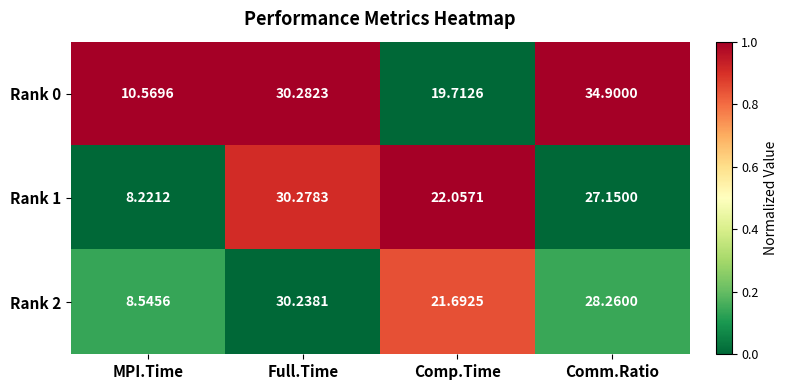

Which category has the highest value across all series?

Comm.Ratio